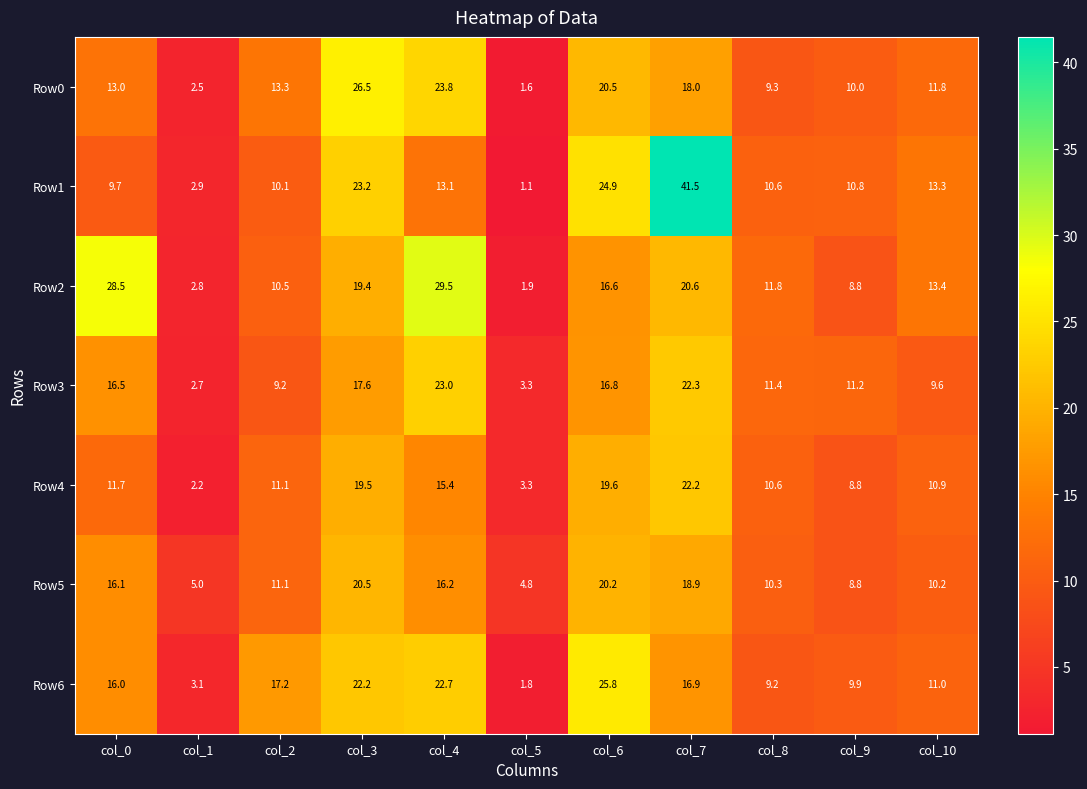

List the labels in order of Row0 value, smallest first.

col_5, col_1, col_8, col_9, col_10, col_0, col_2, col_7, col_6, col_4, col_3